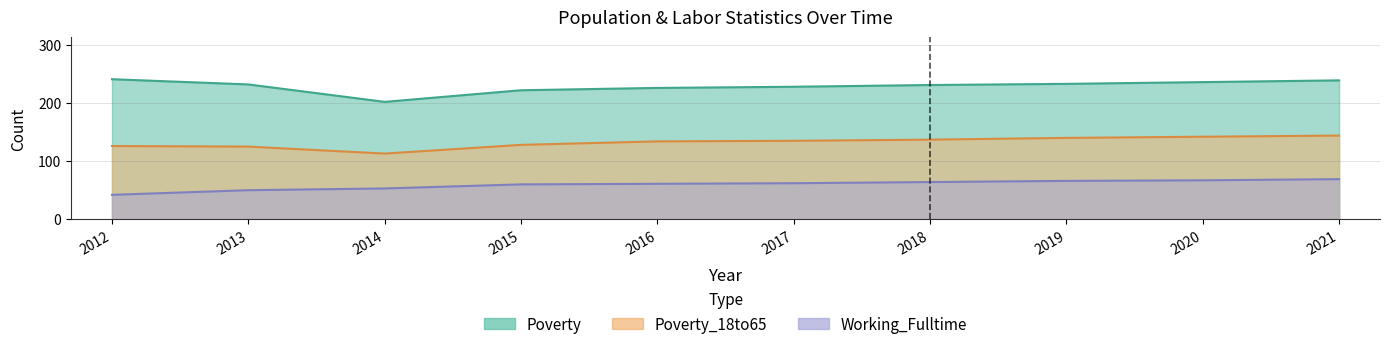

Between 2015 and 2019, which is larger?

2019